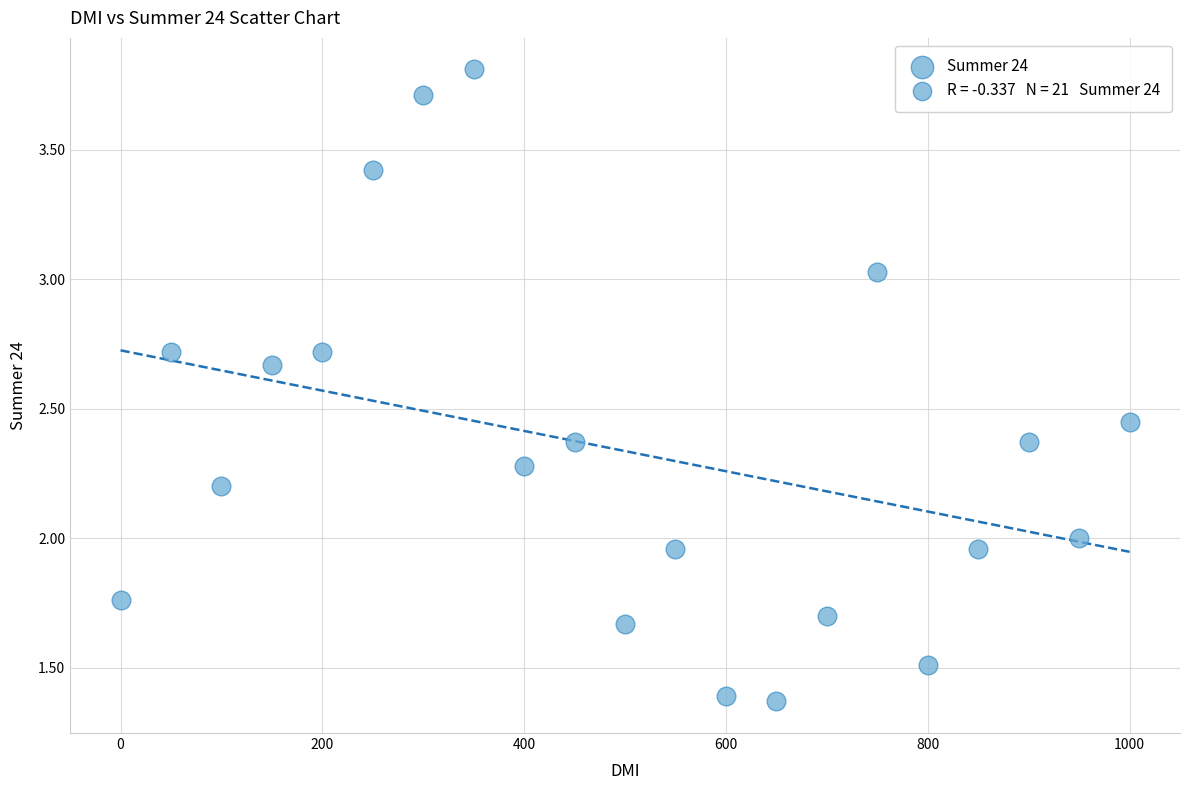

What is the range of X values (max minus min)?

1000.0